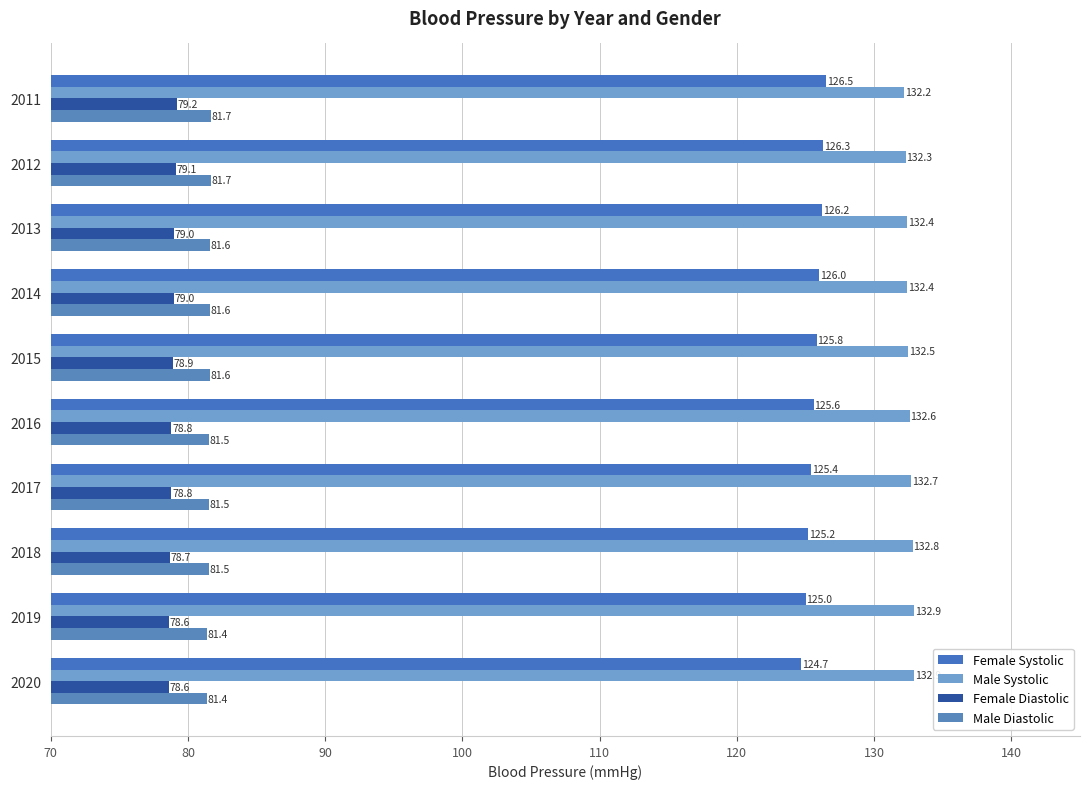

How many series are shown in this chart?

4